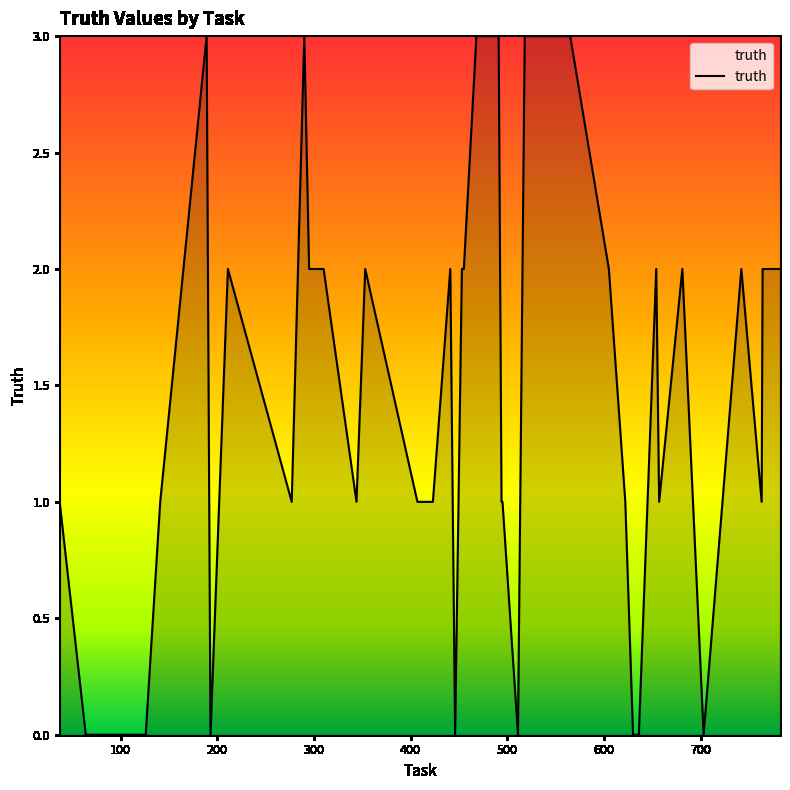

True or false: the data has more than 1 interior local peaks.

True